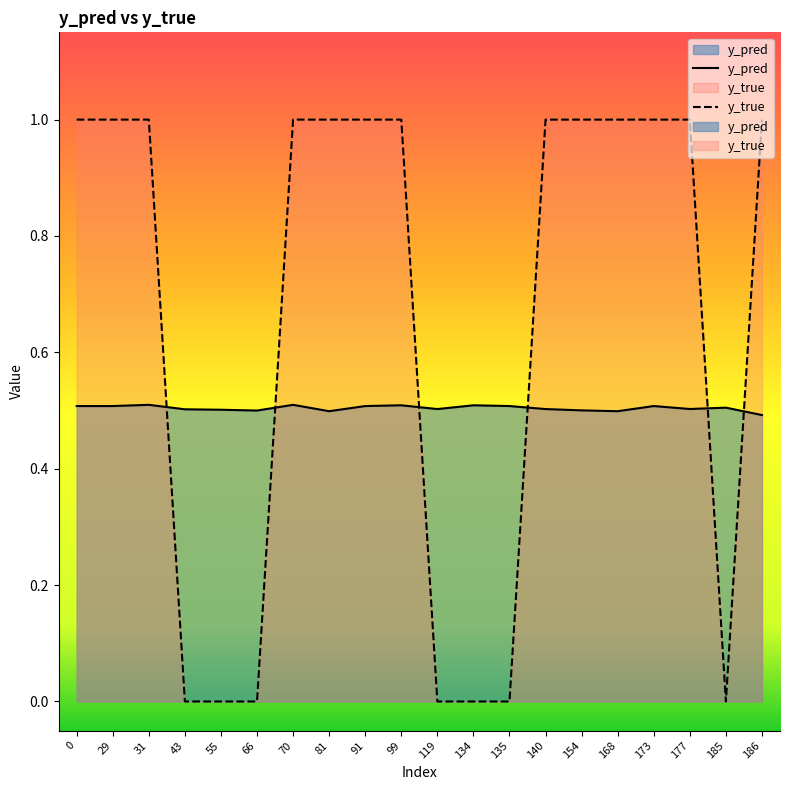

What is the difference between the maximum and minimum values in the y_true series?

1.0